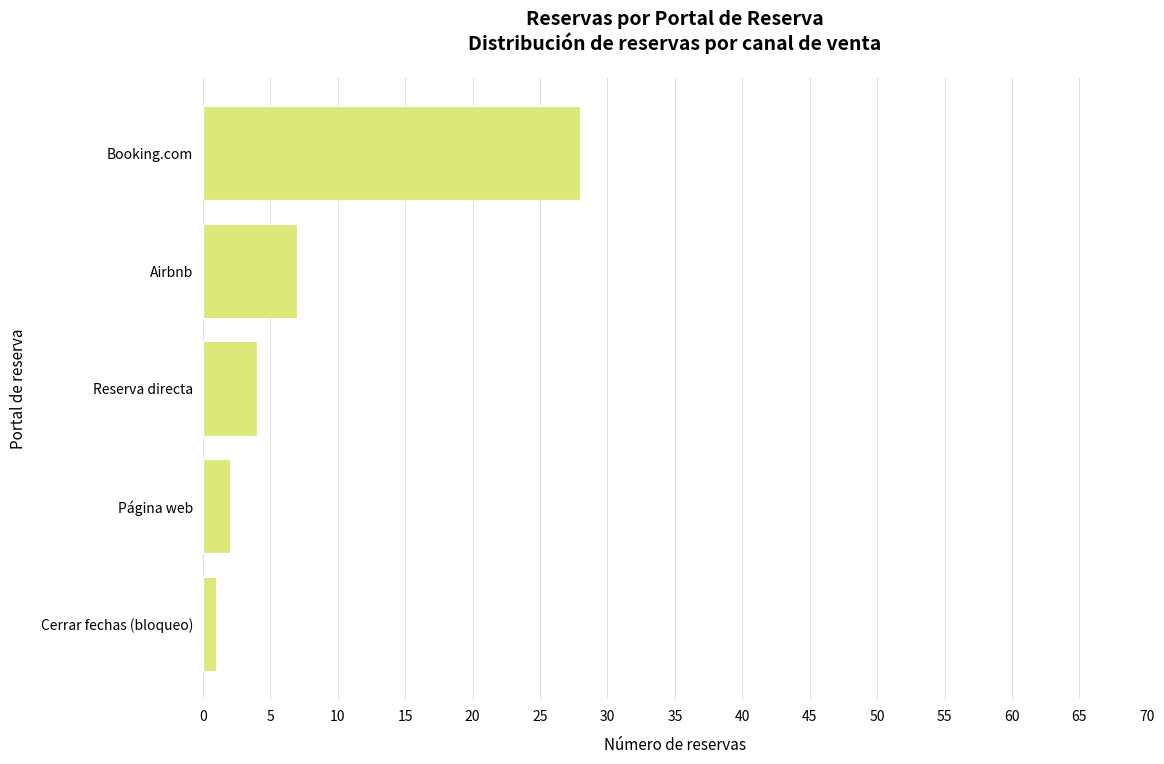

Reading top to bottom, list all the values displayed in this chart.

28	7	4	2	1